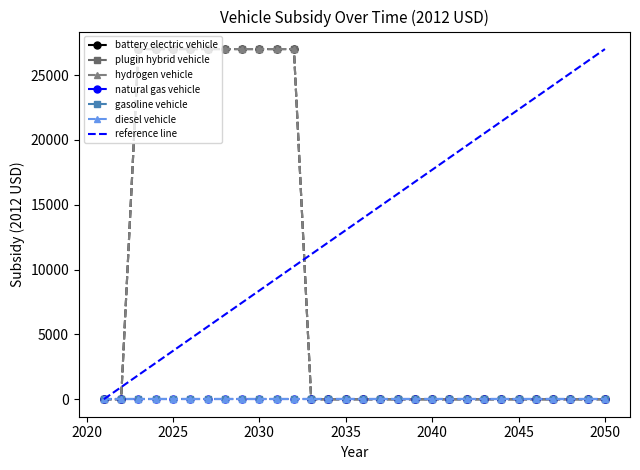

Where is hydrogen vehicle nearest to the value 13502?

2021